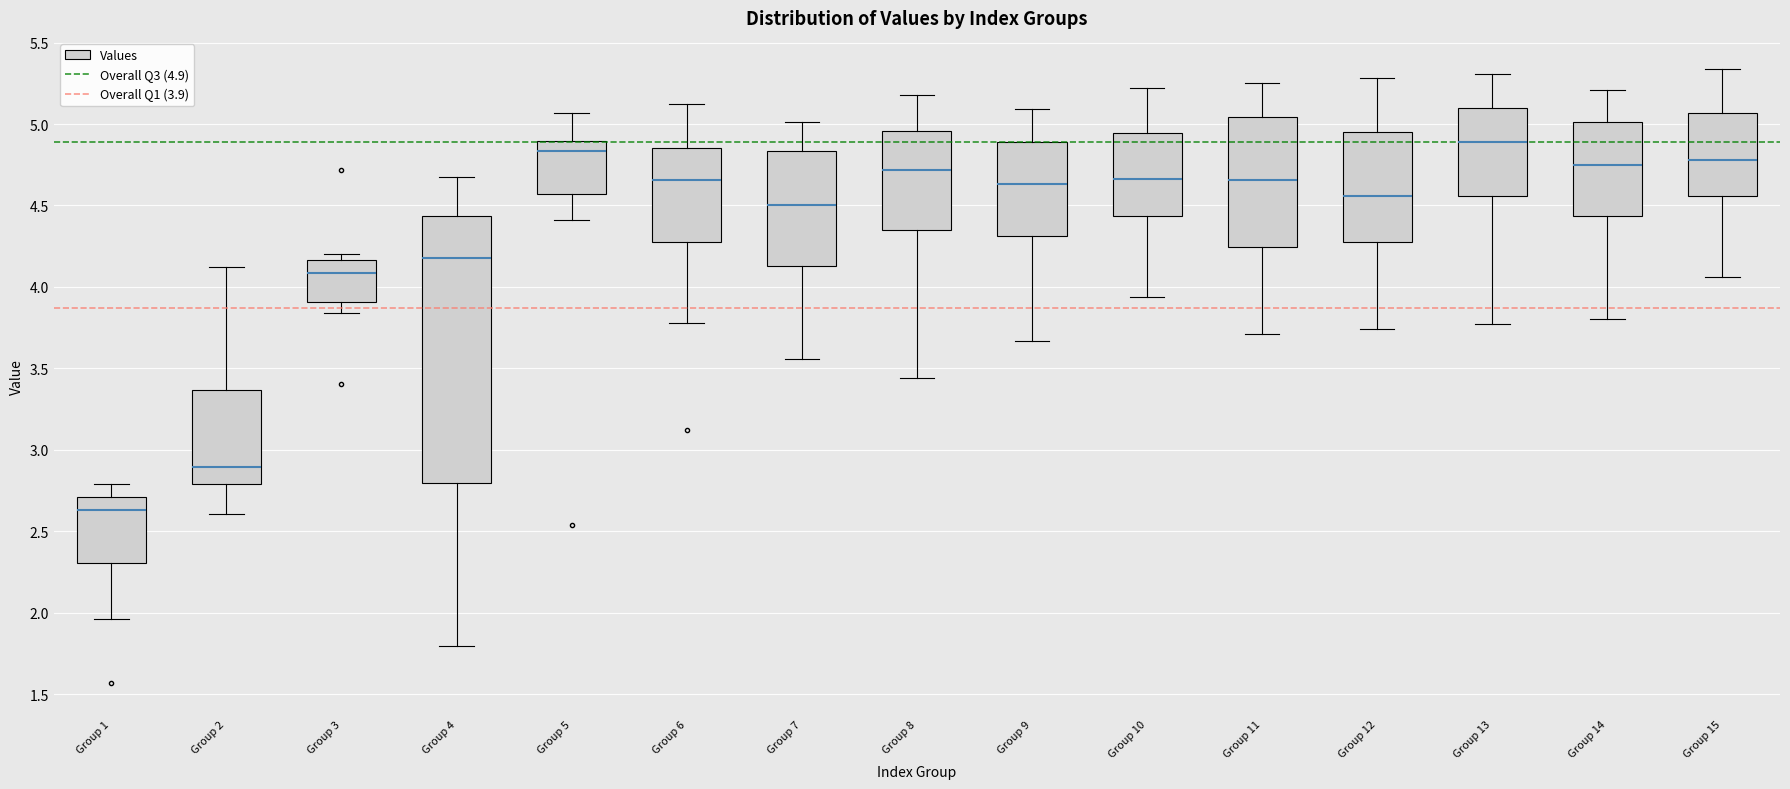

Reading left to right, transcribe this box plot: for each box, give where its median line is, the range the box spans, and where its two whiskers end, as read against the y-axis. The values are not printed on the chart, so give them approximately, as read against the axis.

Group 1: median 2.65, box 2.30 to 2.70, whiskers 1.95 to 2.80
Group 2: median 2.90, box 2.80 to 3.35, whiskers 2.60 to 4.10
Group 3: median 4.10, box 3.90 to 4.15, whiskers 3.85 to 4.20
Group 4: median 4.20, box 2.80 to 4.45, whiskers 1.80 to 4.70
Group 5: median 4.85, box 4.55 to 4.90, whiskers 4.40 to 5.05
Group 6: median 4.65, box 4.30 to 4.85, whiskers 3.80 to 5.10
Group 7: median 4.50, box 4.15 to 4.85, whiskers 3.55 to 5.00
Group 8: median 4.70, box 4.35 to 4.95, whiskers 3.45 to 5.20
Group 9: median 4.65, box 4.30 to 4.90, whiskers 3.65 to 5.10
Group 10: median 4.65, box 4.45 to 4.95, whiskers 3.95 to 5.20
Group 11: median 4.65, box 4.25 to 5.05, whiskers 3.70 to 5.25
Group 12: median 4.55, box 4.30 to 4.95, whiskers 3.75 to 5.30
Group 13: median 4.90, box 4.55 to 5.10, whiskers 3.75 to 5.30
Group 14: median 4.75, box 4.45 to 5.00, whiskers 3.80 to 5.20
Group 15: median 4.80, box 4.55 to 5.05, whiskers 4.05 to 5.35